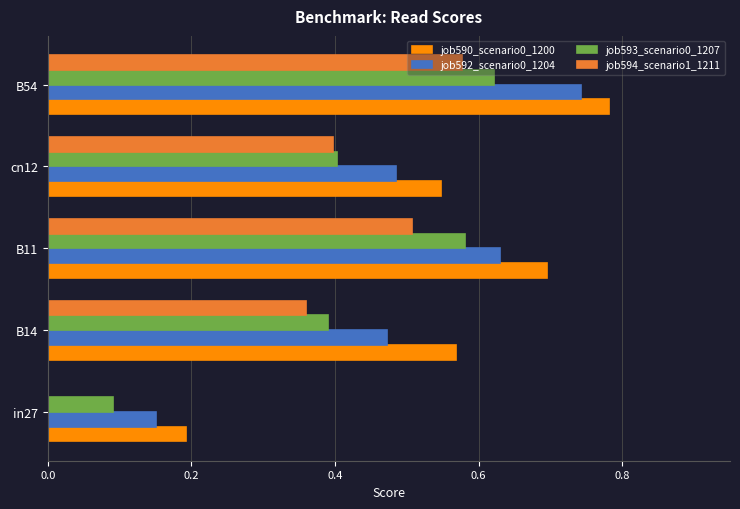

Which series has the largest total across all categories?

job590_scenario0_1200